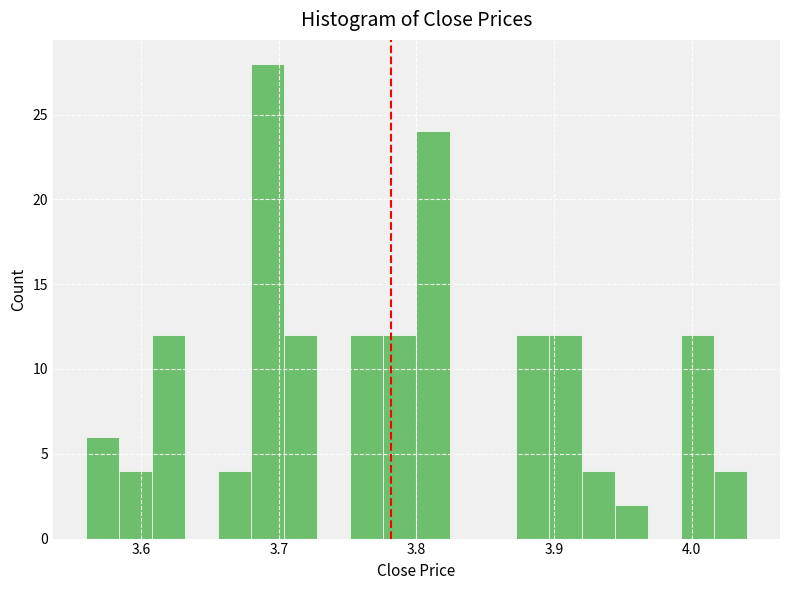

Read against the x-axis, roughly where is the centre of the tallest bar?

3.69